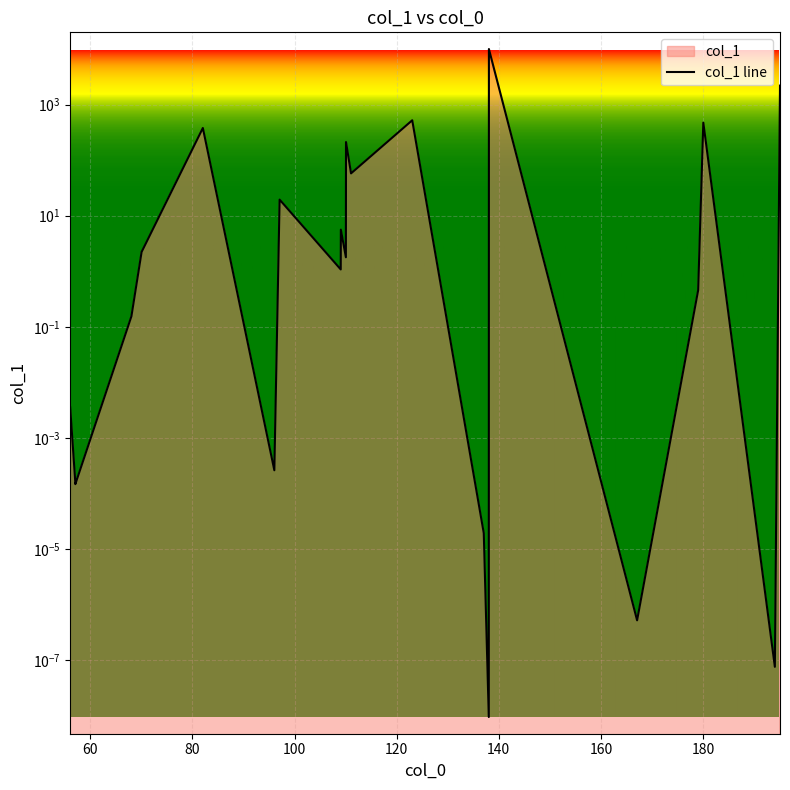

How many categories are shown in the chart?

22